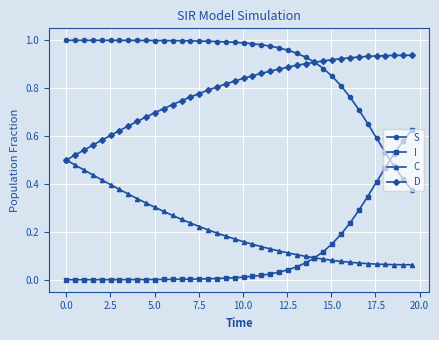

True or false: I and S cross at least once.

True